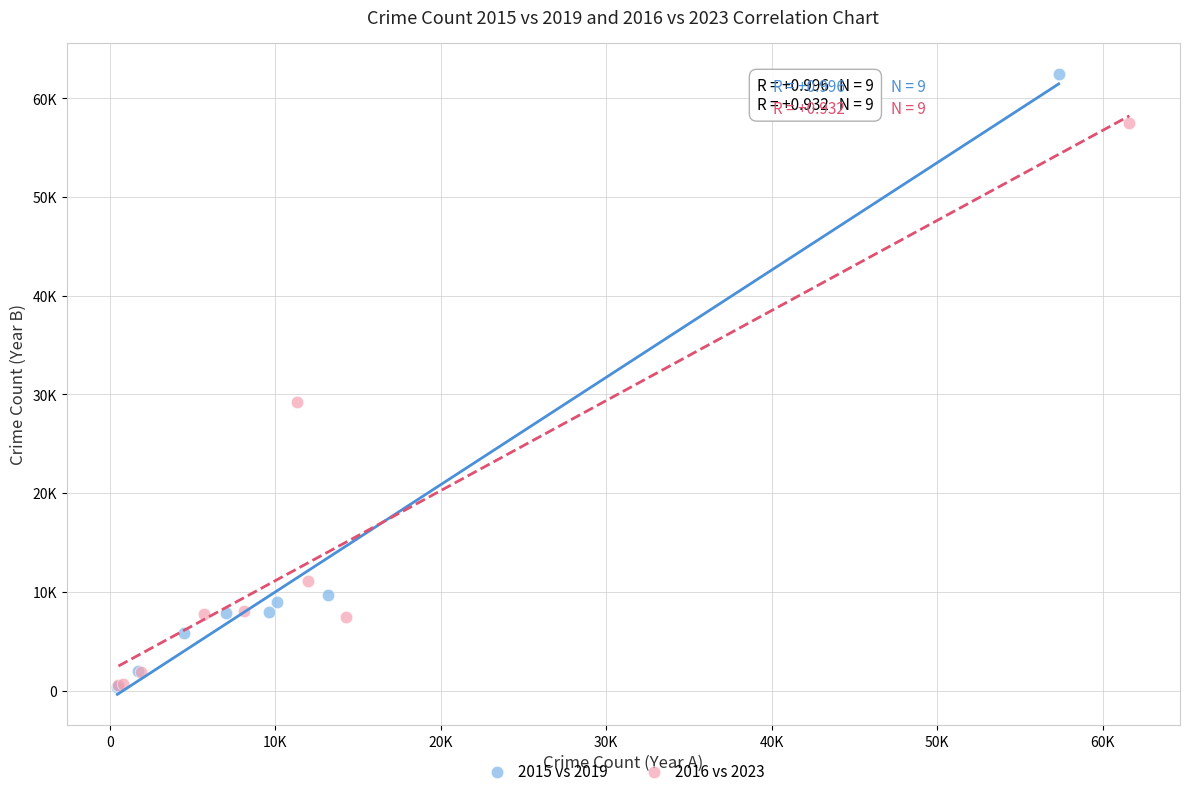

What are all the series names shown in the legend?

2015 vs 2019, 2016 vs 2023